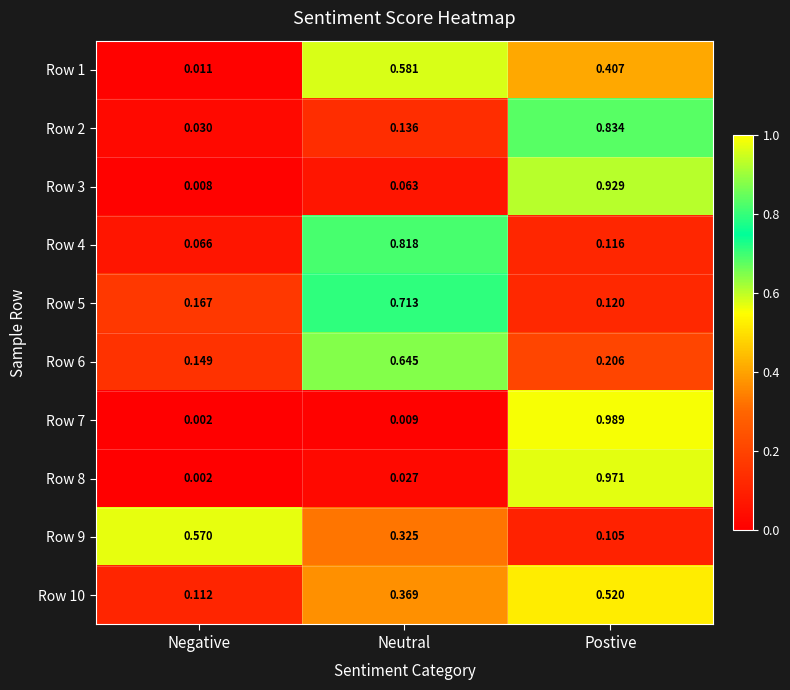

At which category is the sum across all series the highest?

Postive